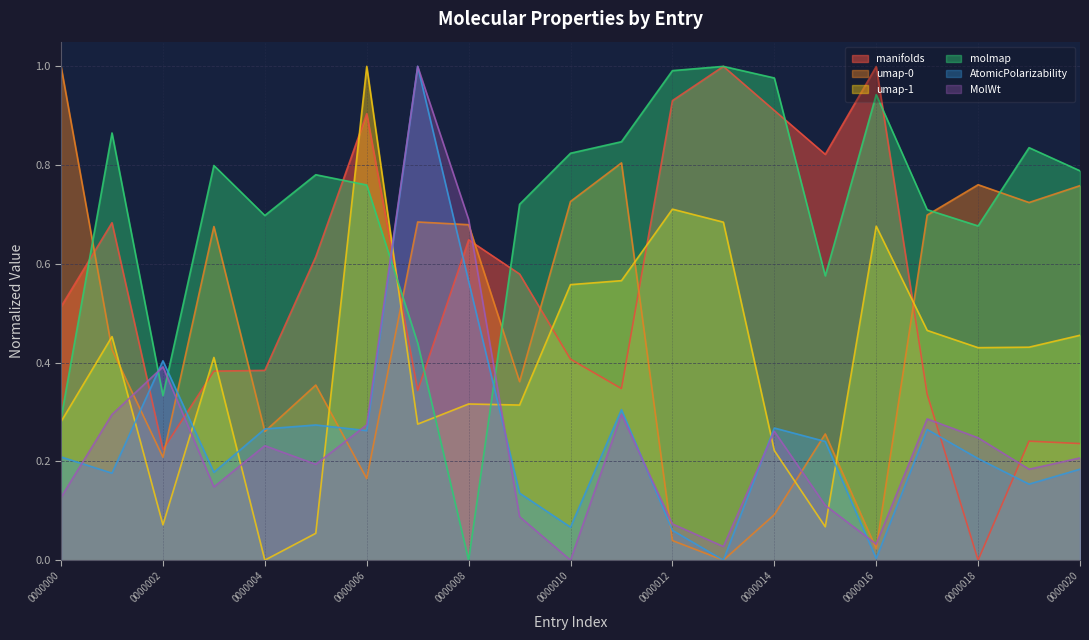

How many data points does each series have?

21